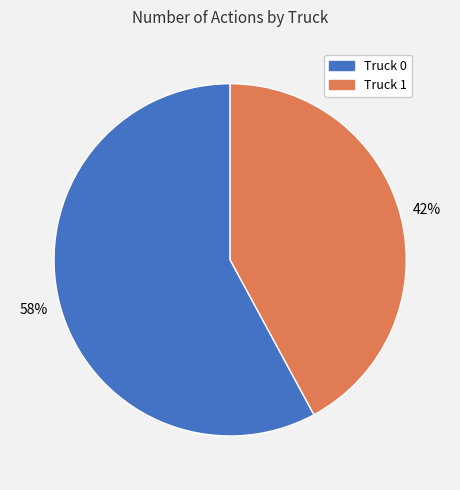

To the nearest percent, what percentage of the pie is Truck 1?

42%